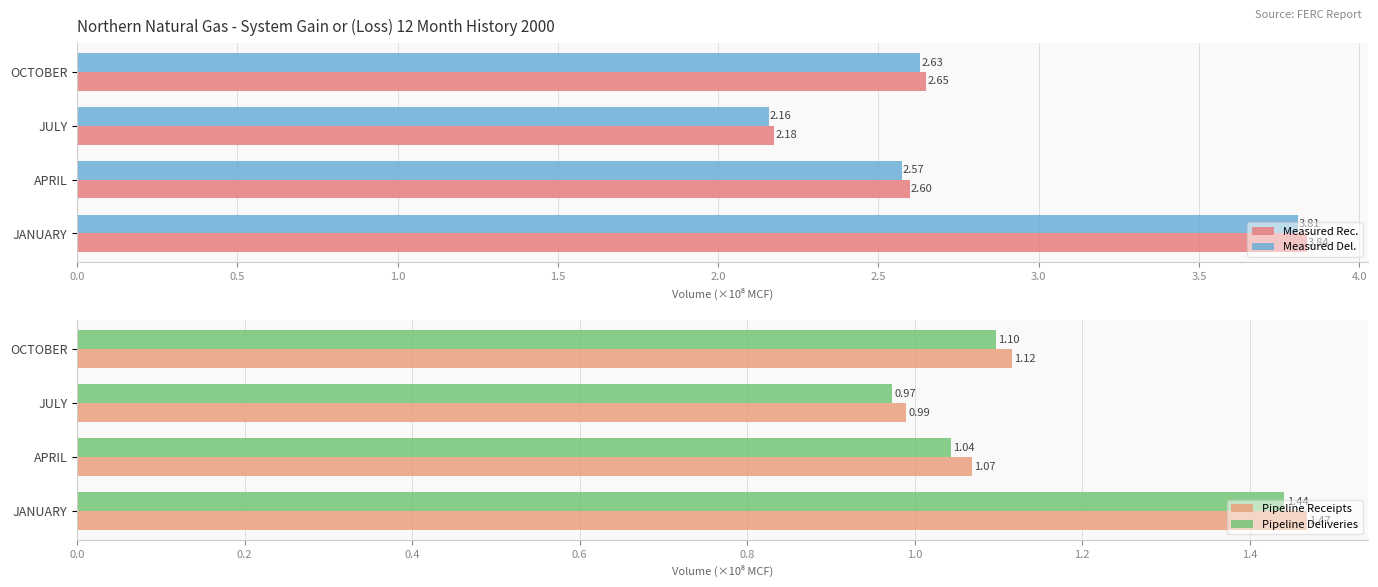

At which label does Pipeline Receipts reach its minimum?

JULY